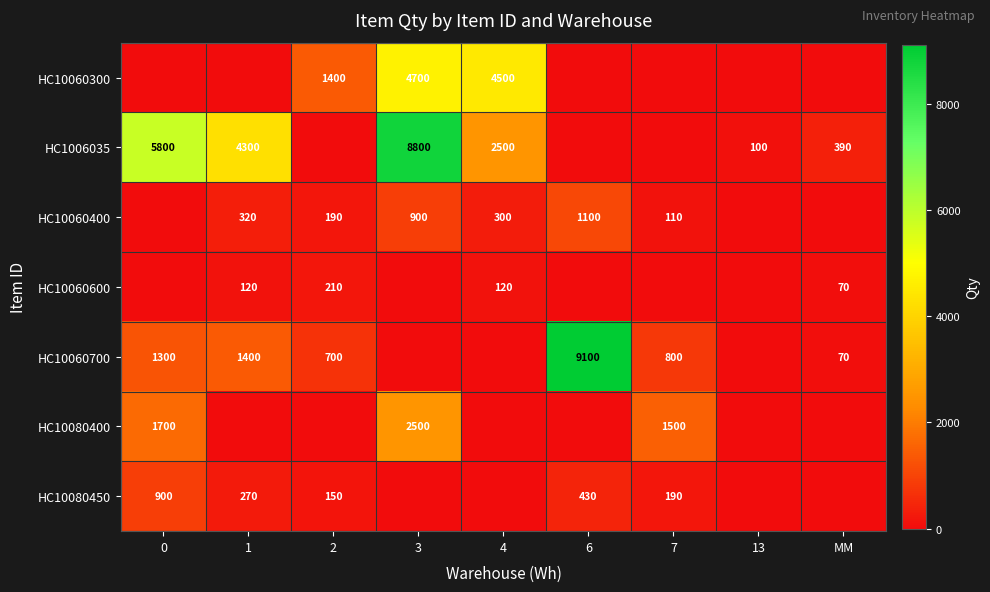

The value of HC10060700 at 0 is 776. True or false?

False